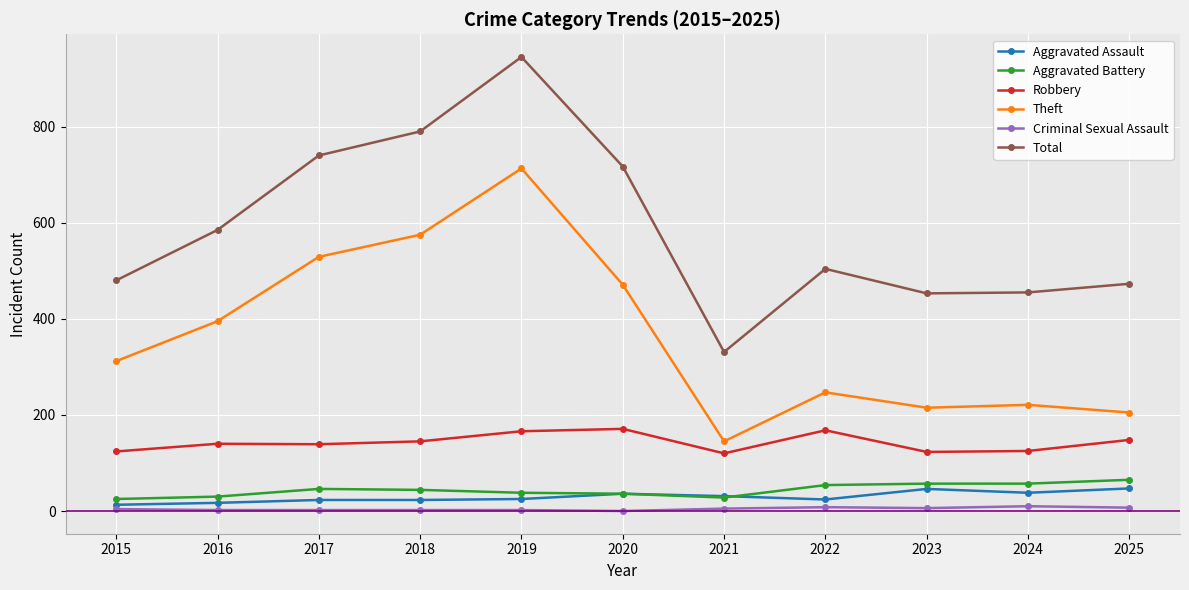

Where is the first local minimum for Theft?

2021